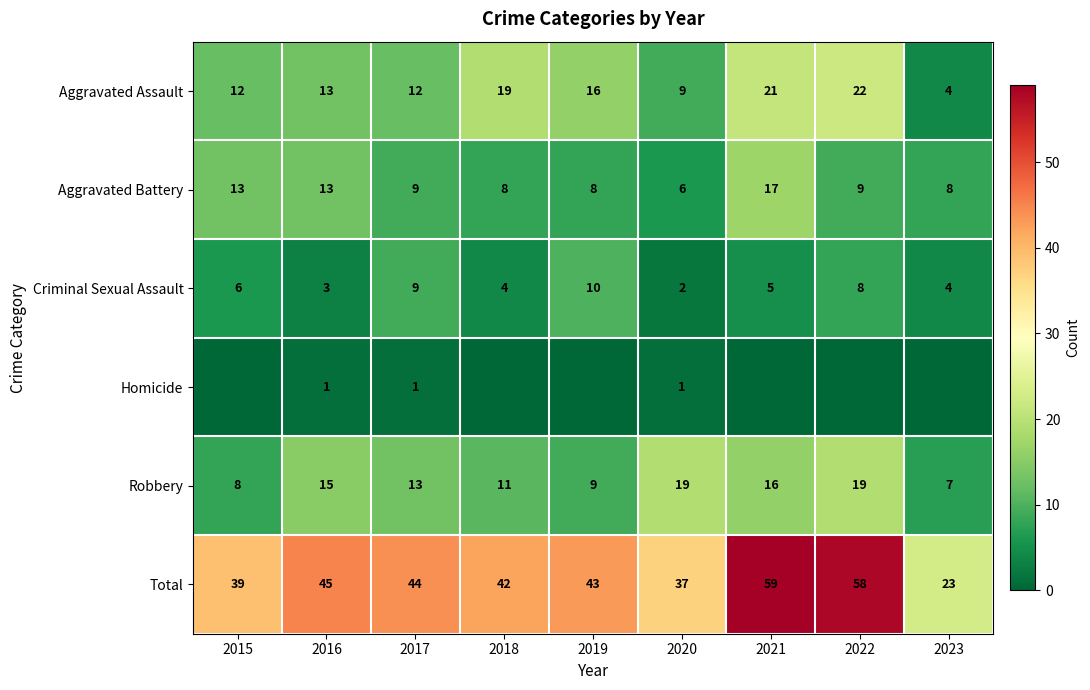

What is the difference between the maximum and minimum values in the Total series?

36